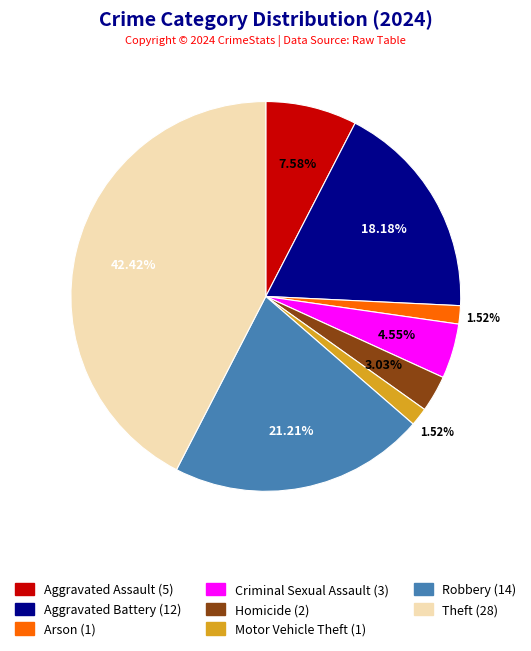

Which category has the biggest portion of the pie?

Theft